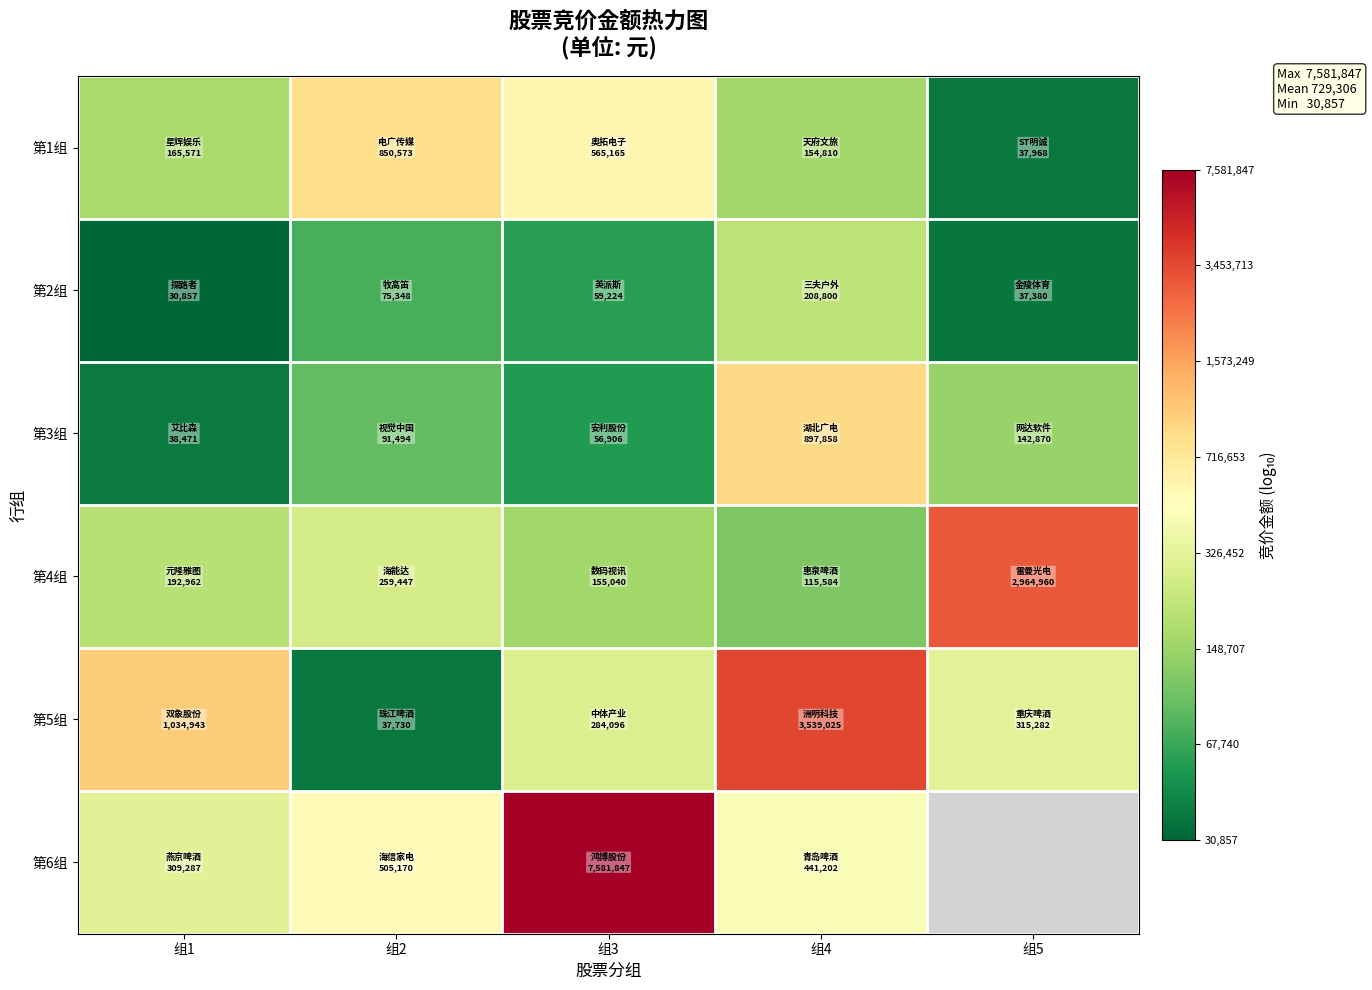

What is the difference between the highest and lowest values at 组3?

2.1